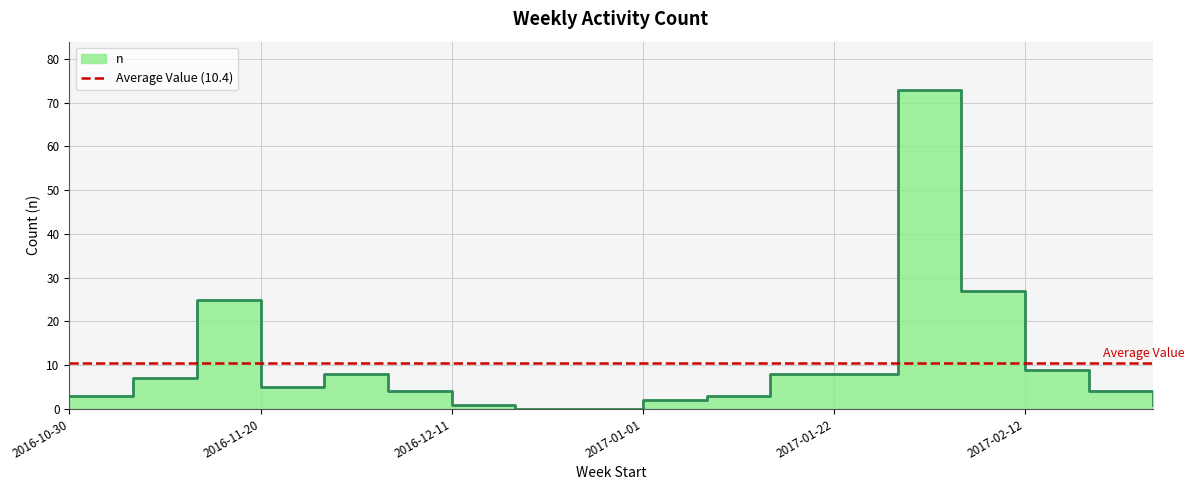

True or false: the data shows 25 at 2016-11-13.

True